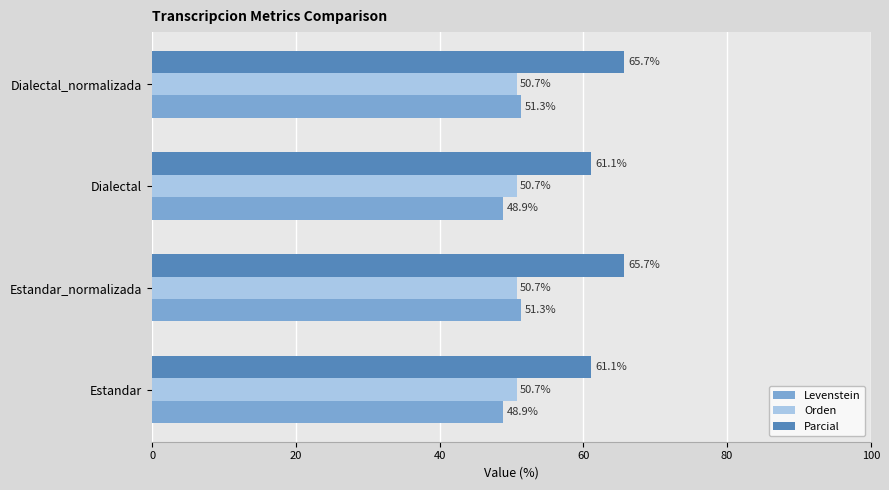

What is the minimum value shown in the chart?

48.9